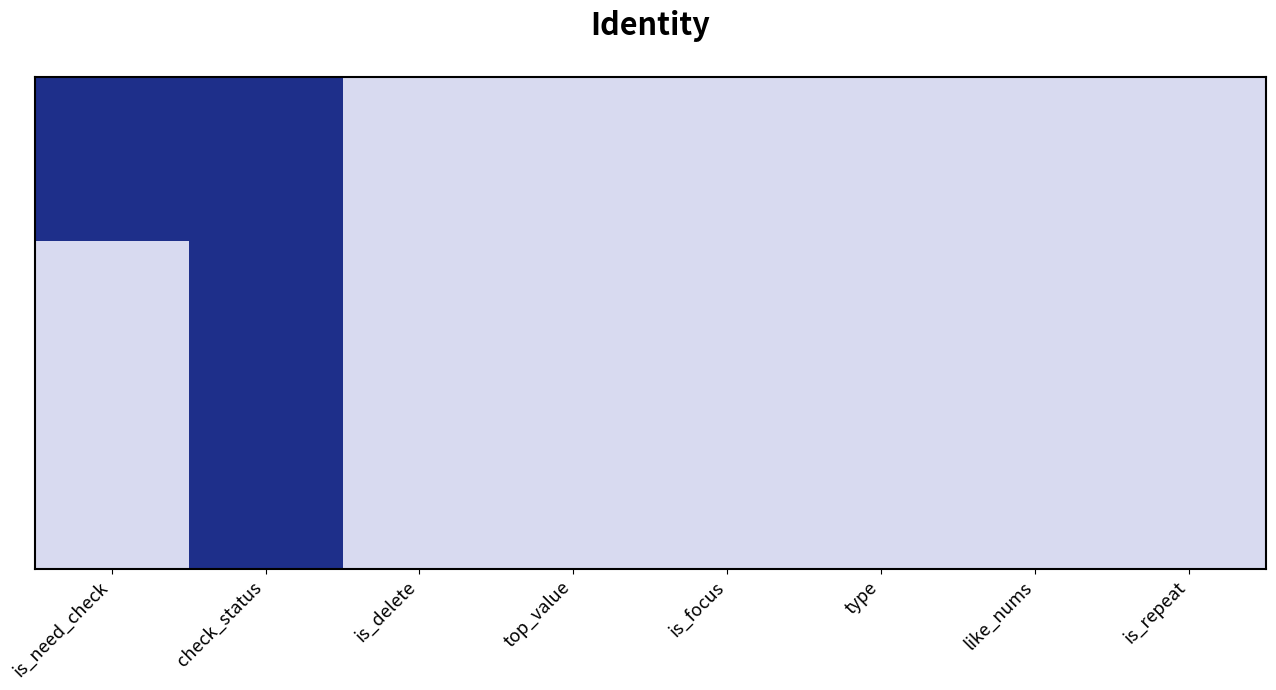

Reading right to left, transcribe all the data shown in this chart.

1691381: is_repeat=0	like_nums=0	type=0	is_focus=0	top_value=0	is_delete=0	check_status=1	is_need_check=1
1691325: is_repeat=0	like_nums=0	type=0	is_focus=0	top_value=0	is_delete=0	check_status=1	is_need_check=0
1691319: is_repeat=0	like_nums=0	type=0	is_focus=0	top_value=0	is_delete=0	check_status=1	is_need_check=0